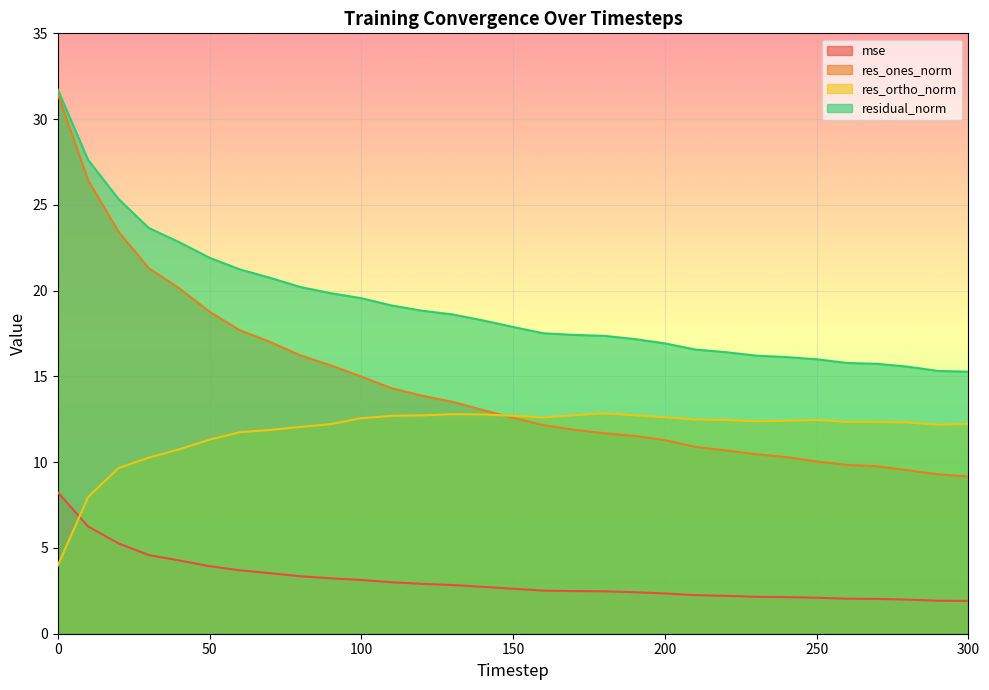

True or false: res_ortho_norm and residual_norm intersect in this chart.

False